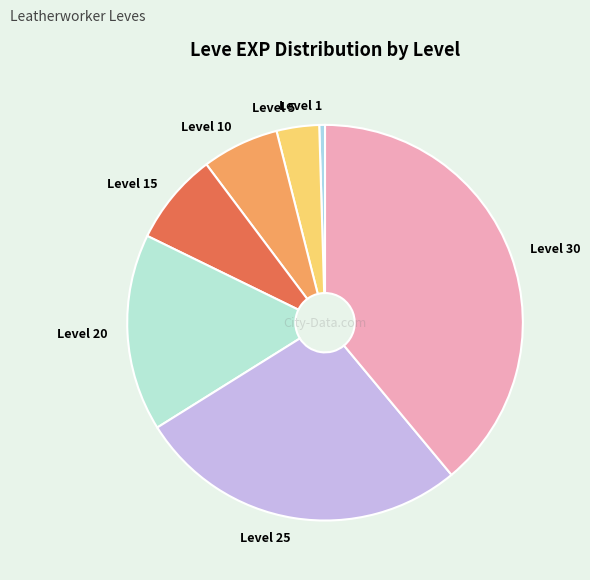

Rank the categories by value from lowest to highest.

Level 1, Level 5, Level 10, Level 15, Level 20, Level 25, Level 30